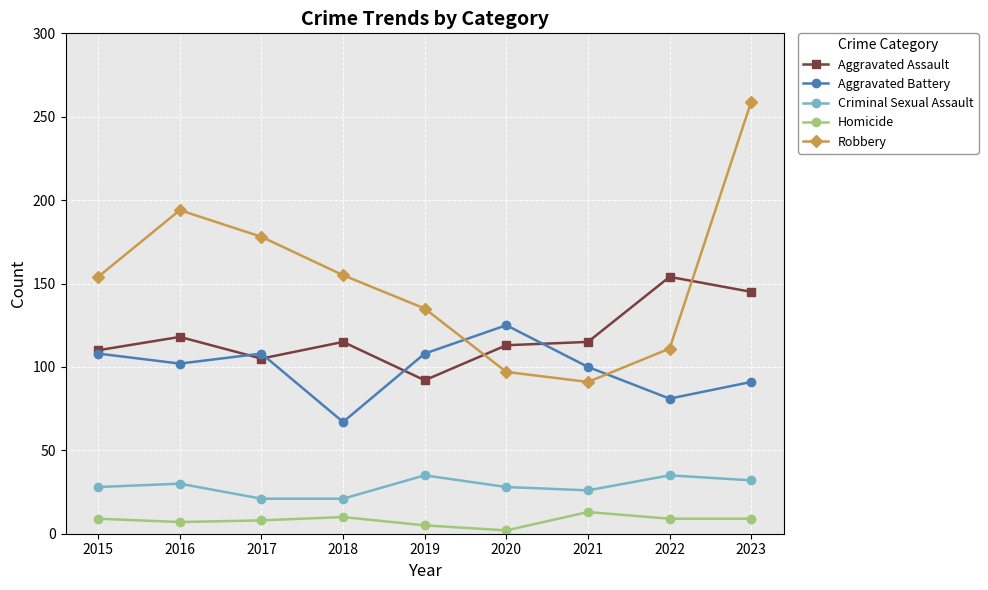

The Robbery series shows 111 at 2022. True or false?

True